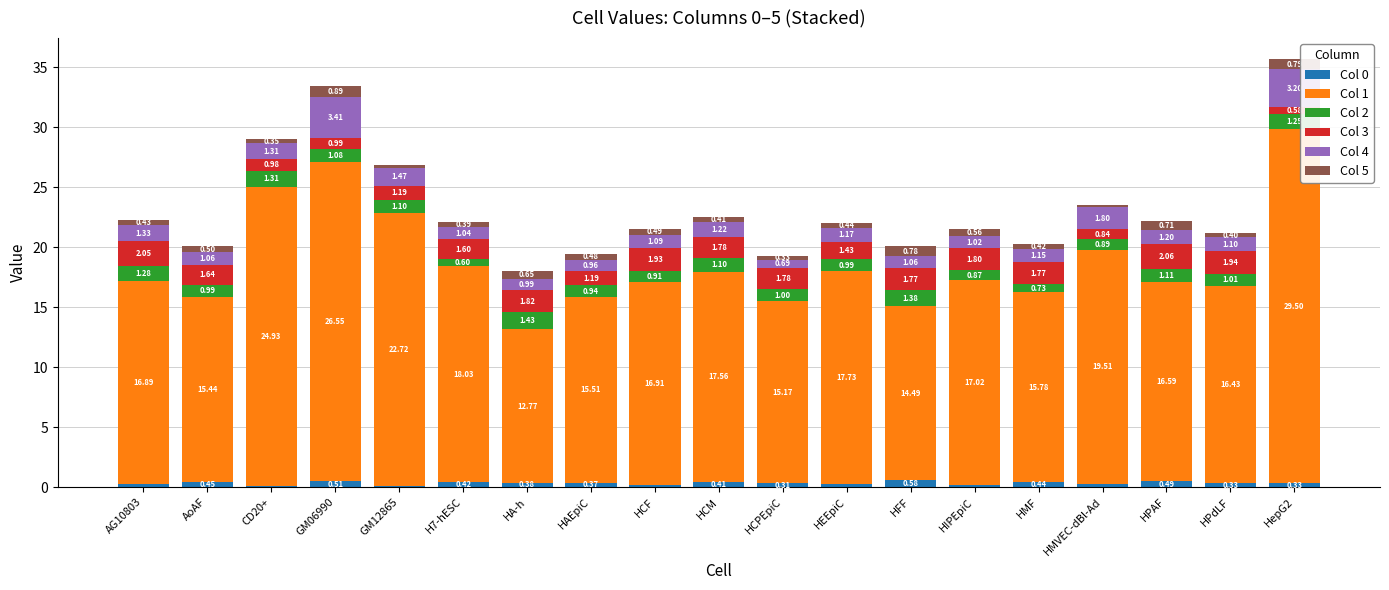

At which category is the sum across all series the highest?

HepG2